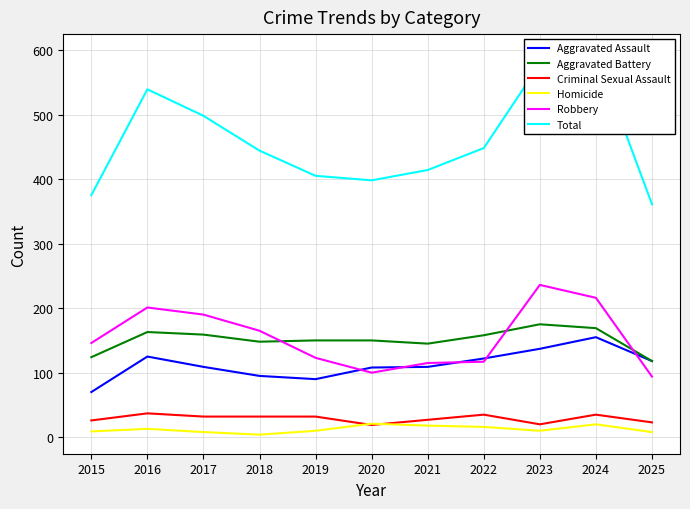

What is the difference between the maximum and minimum values in the Total series?

234